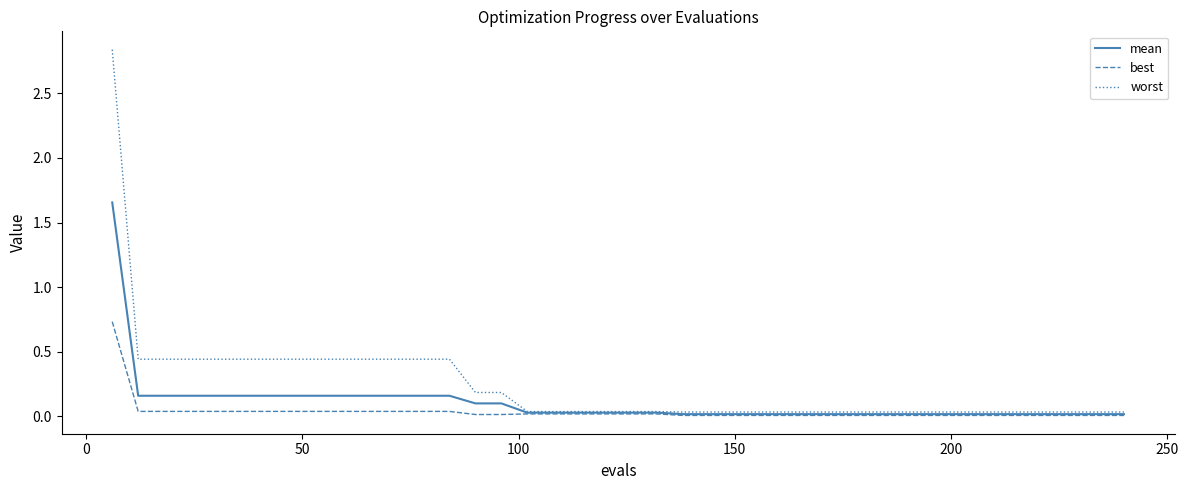

List the series in order of their peak value, lowest first.

best, mean, worst